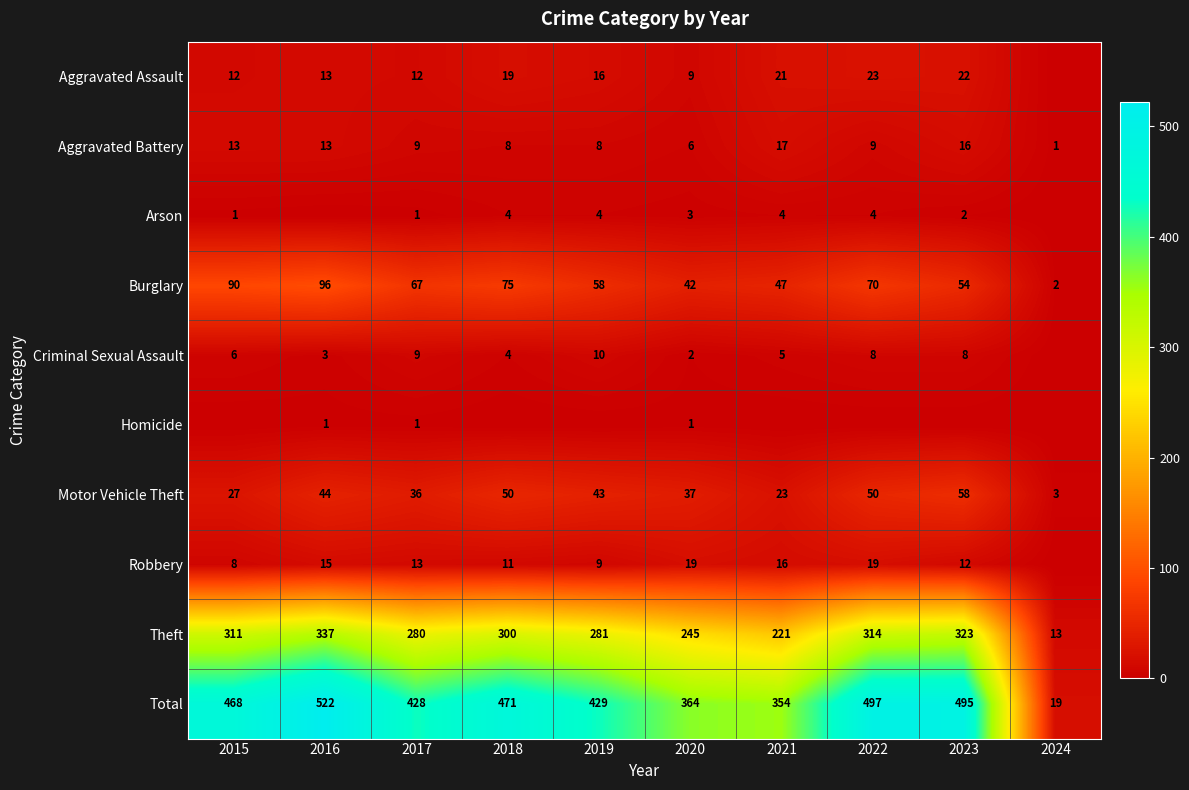

What is the difference between the Aggravated Assault values at 2020 and 2017?

3